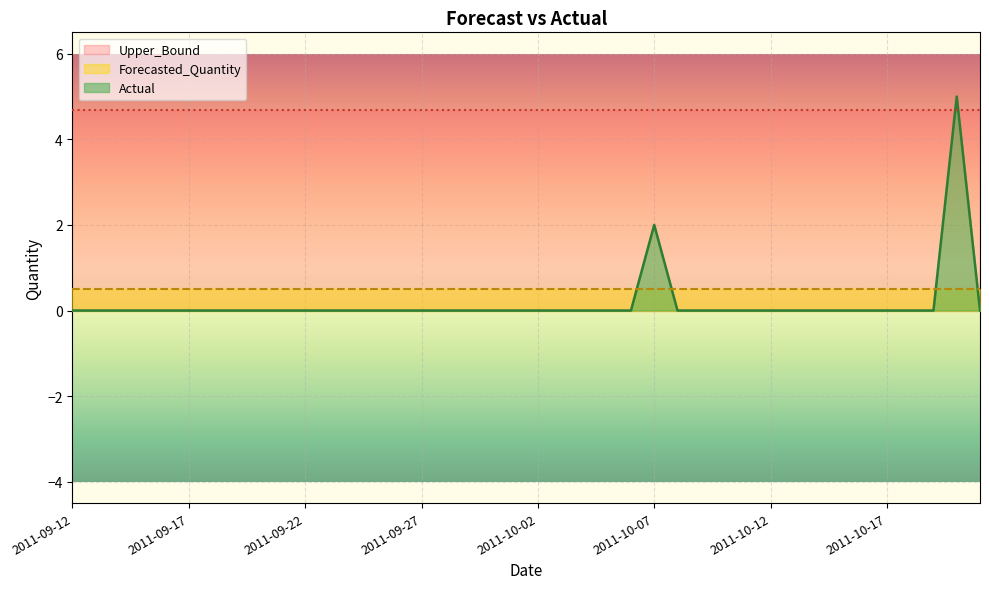

Reading left to right, transcribe all the data shown in this chart.

Actual: 0.0	0.0	0.0	0.0	0.0	0.0	0.0	0.0	0.0	0.0	0.0	0.0	0.0	0.0	0.0	0.0	0.0	0.0	0.0	0.0	0.0	0.0	0.0	0.0	0.0	2.0	0.0	0.0	0.0	0.0	0.0	0.0	0.0	0.0	0.0	0.0	0.0	0.0	5.0	0.0
Forecasted_Quantity: 0.5	0.5	0.5	0.5	0.5	0.5	0.5	0.5	0.5	0.5	0.5	0.5	0.5	0.5	0.5	0.5	0.5	0.5	0.5	0.5	0.5	0.5	0.5	0.5	0.5	0.5	0.5	0.5	0.5	0.5	0.5	0.5	0.5	0.5	0.5	0.5	0.5	0.5	0.5	0.5
Upper_Bound: 4.7	4.7	4.7	4.7	4.7	4.7	4.7	4.7	4.7	4.7	4.7	4.7	4.7	4.7	4.7	4.7	4.7	4.7	4.7	4.7	4.7	4.7	4.7	4.7	4.7	4.7	4.7	4.7	4.7	4.7	4.7	4.7	4.7	4.7	4.7	4.7	4.7	4.7	4.7	4.7